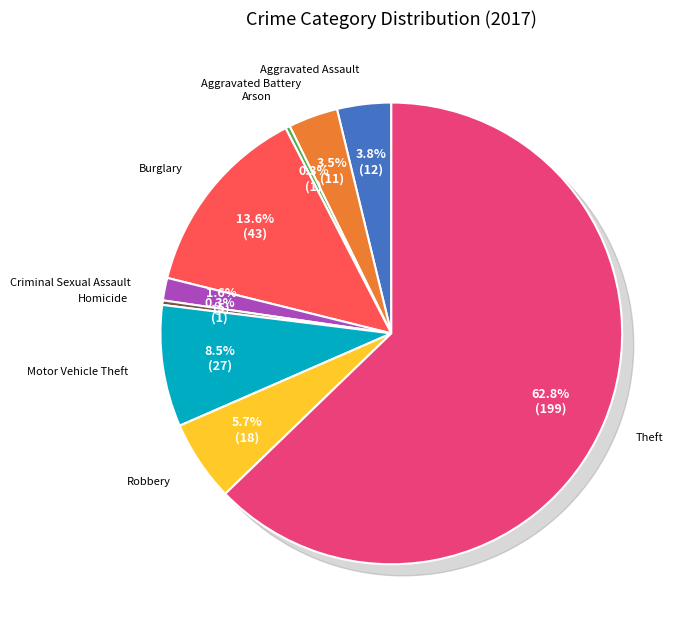

To the nearest percent, what is the average slice percentage?

11%